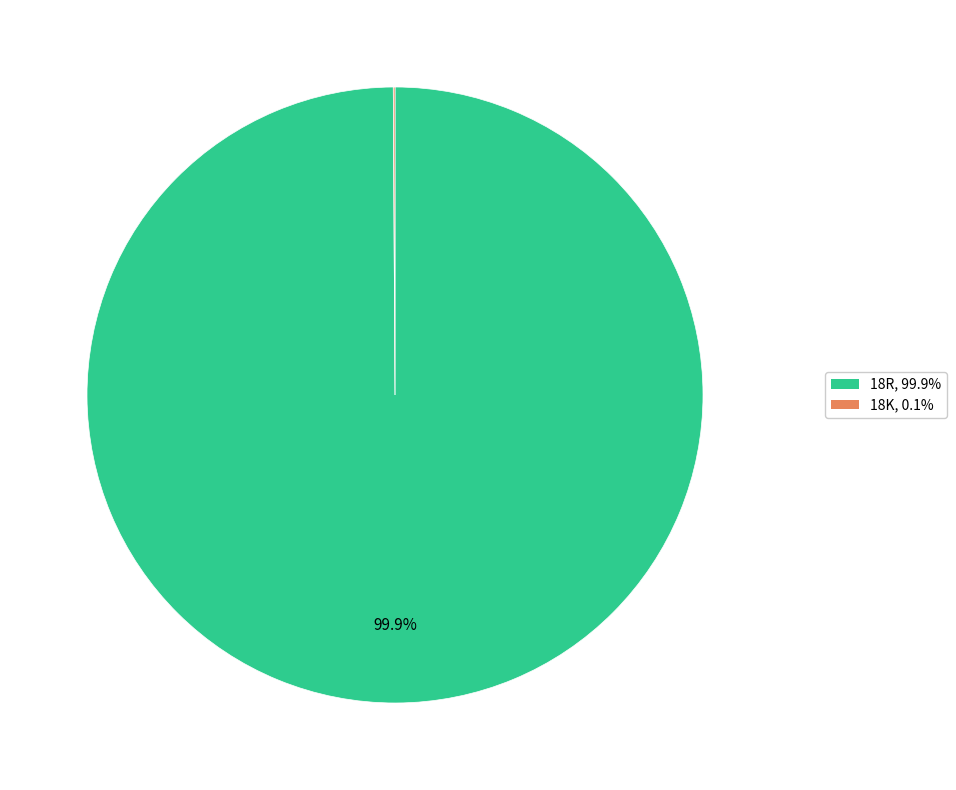

To the nearest percent, what portion does 18R represent?

100%